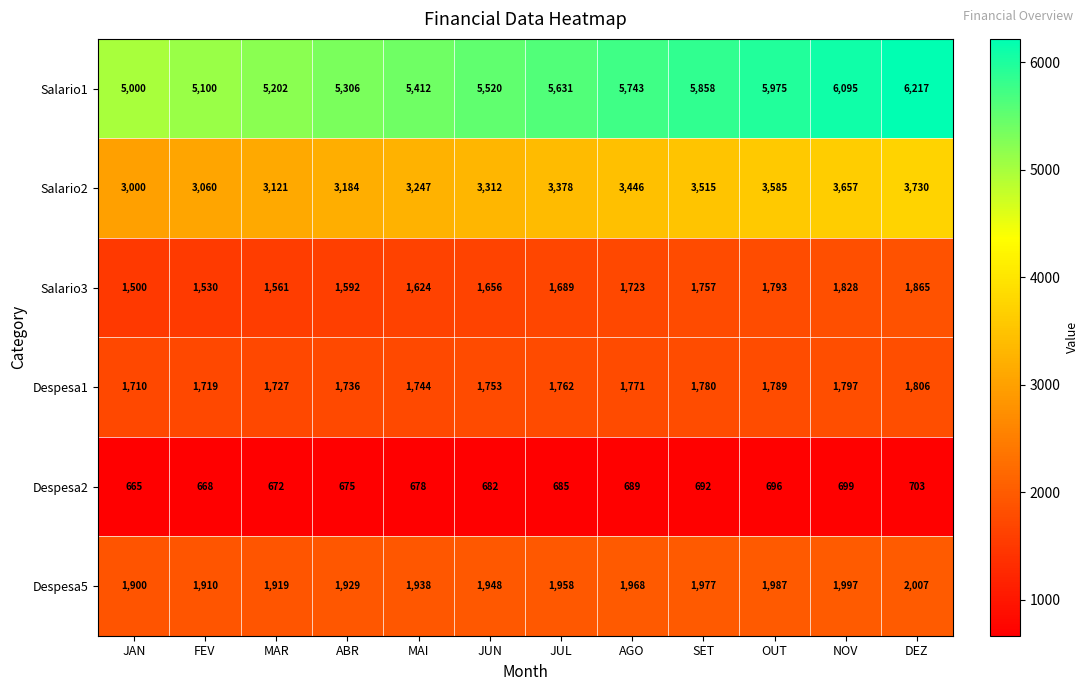

At JUL, list the series in order from smallest to largest.

Despesa2, Salario3, Despesa1, Despesa5, Salario2, Salario1